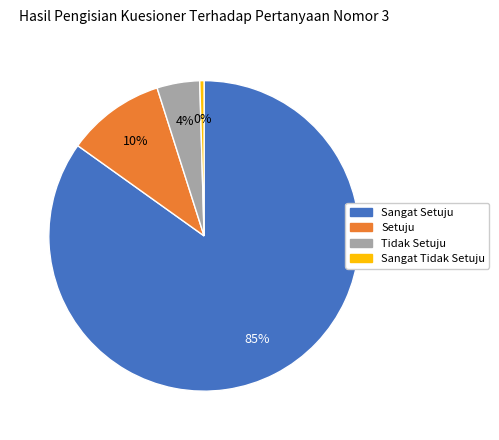

To the nearest percent, what portion does Setuju represent?

10%